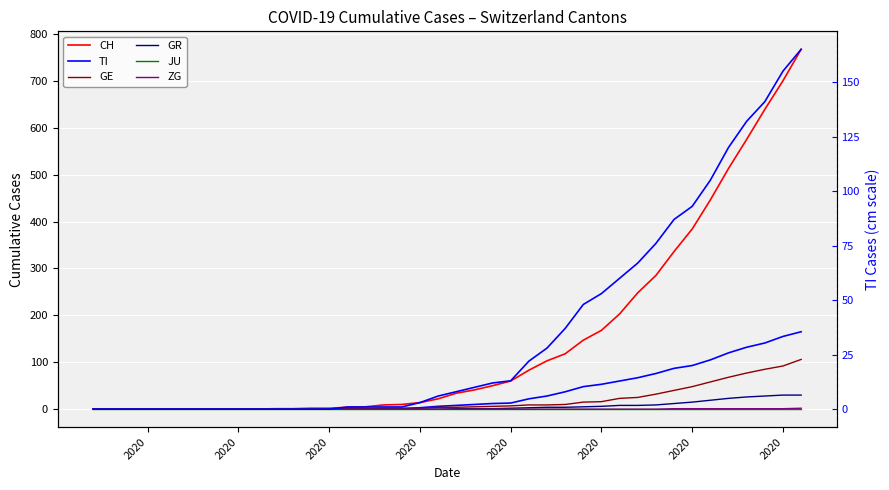

How many values in ZG are above zero?

8